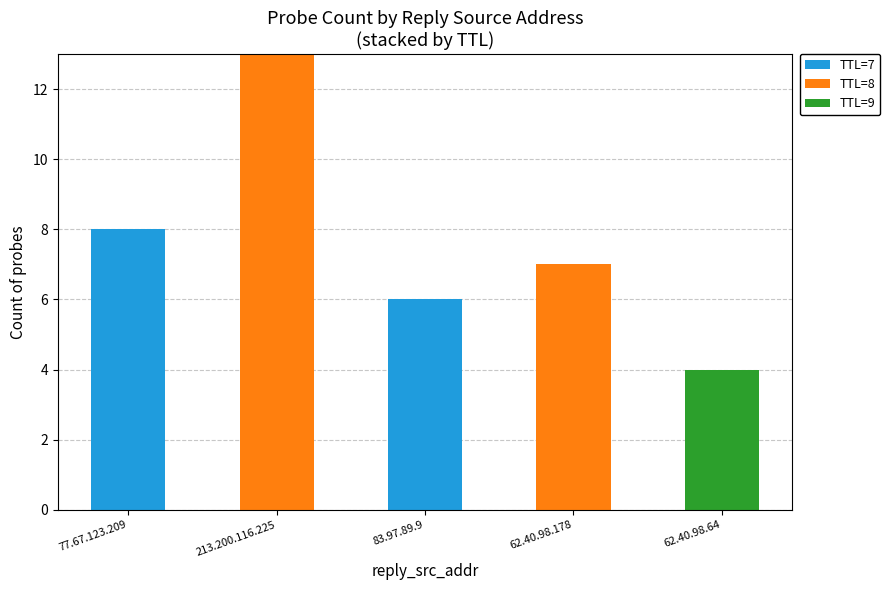

What is the total value across all series at 83.97.89.9?

6